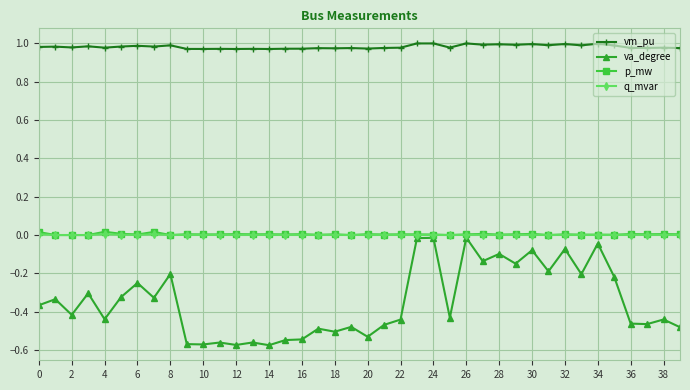

How many data points does each series have?

40